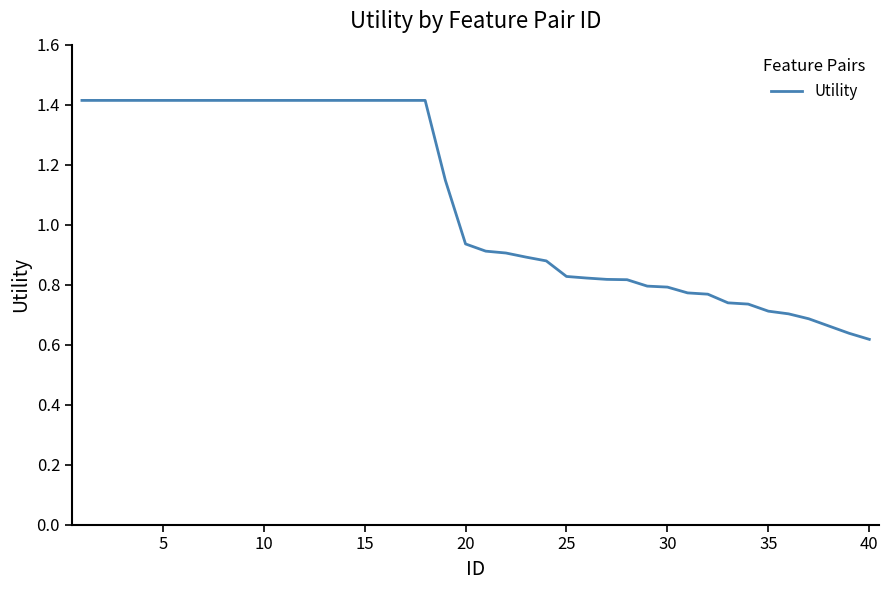

What is the maximum value shown in the chart?

1.4